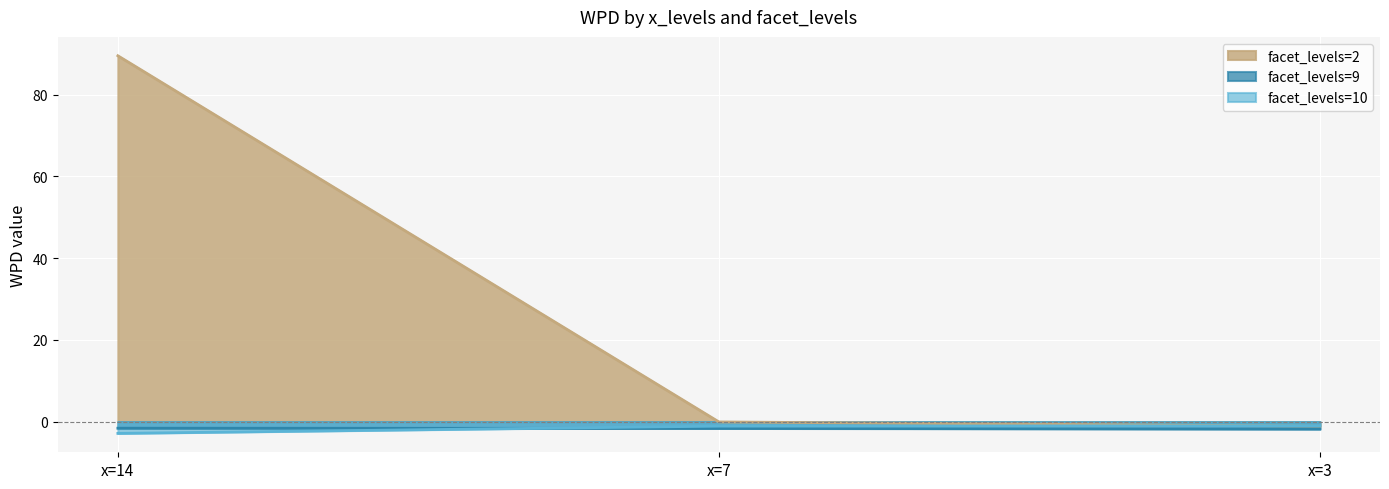

What is the maximum value shown in the chart?

89.5